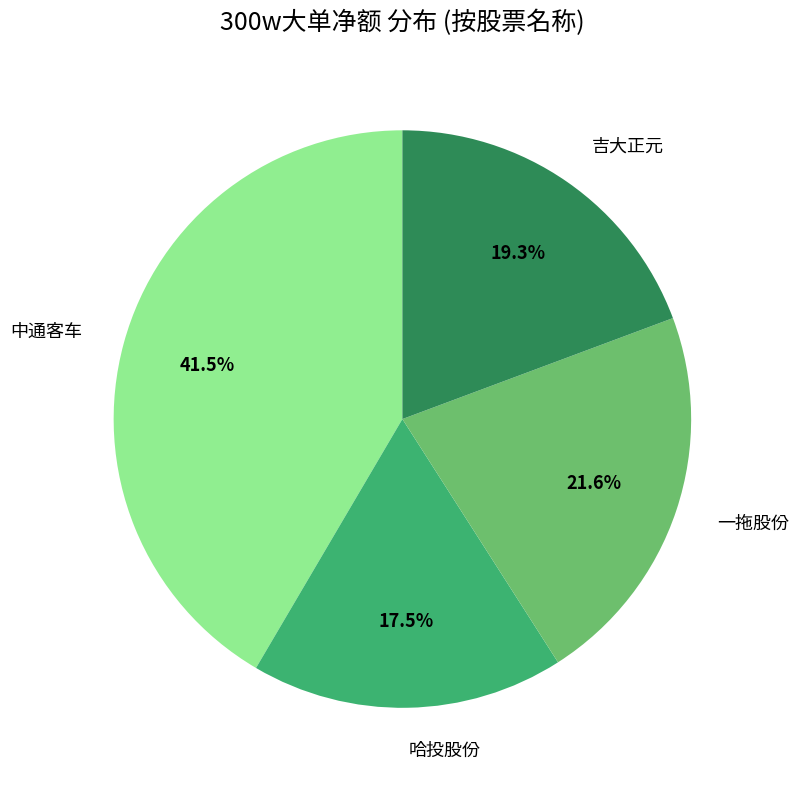

Count the number of slices in the pie.

4